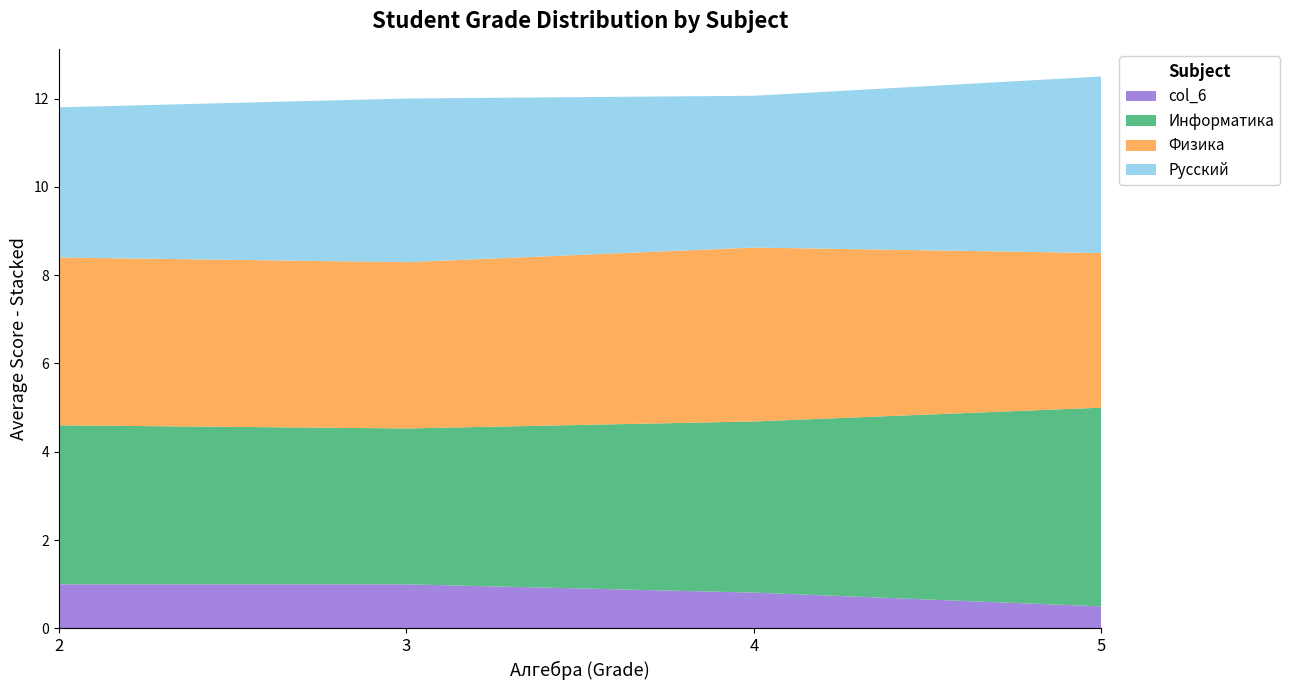

Is it true that col_6 equals 1.4 at 3?

False